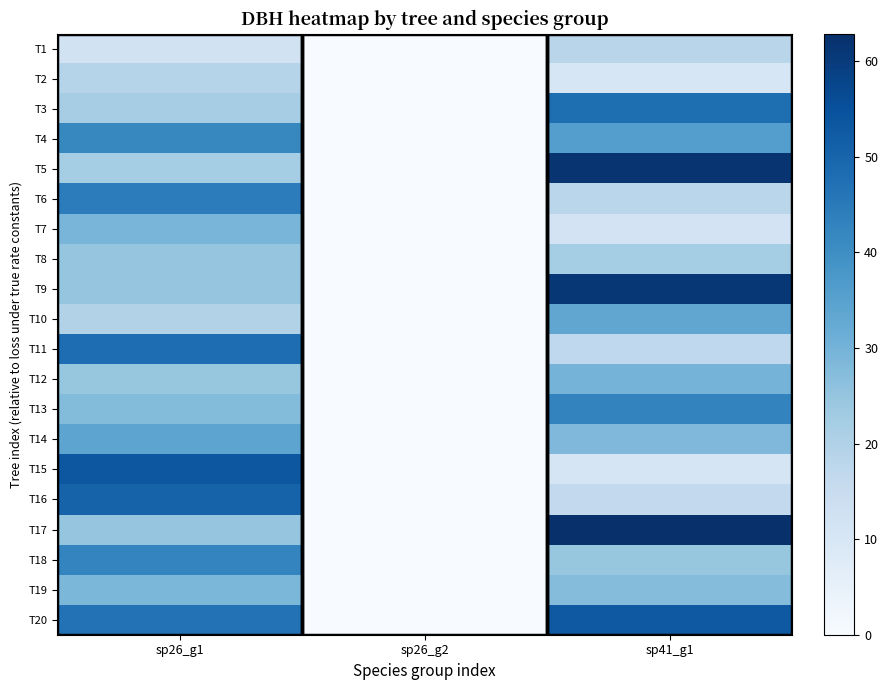

How many data points does each series have?

3